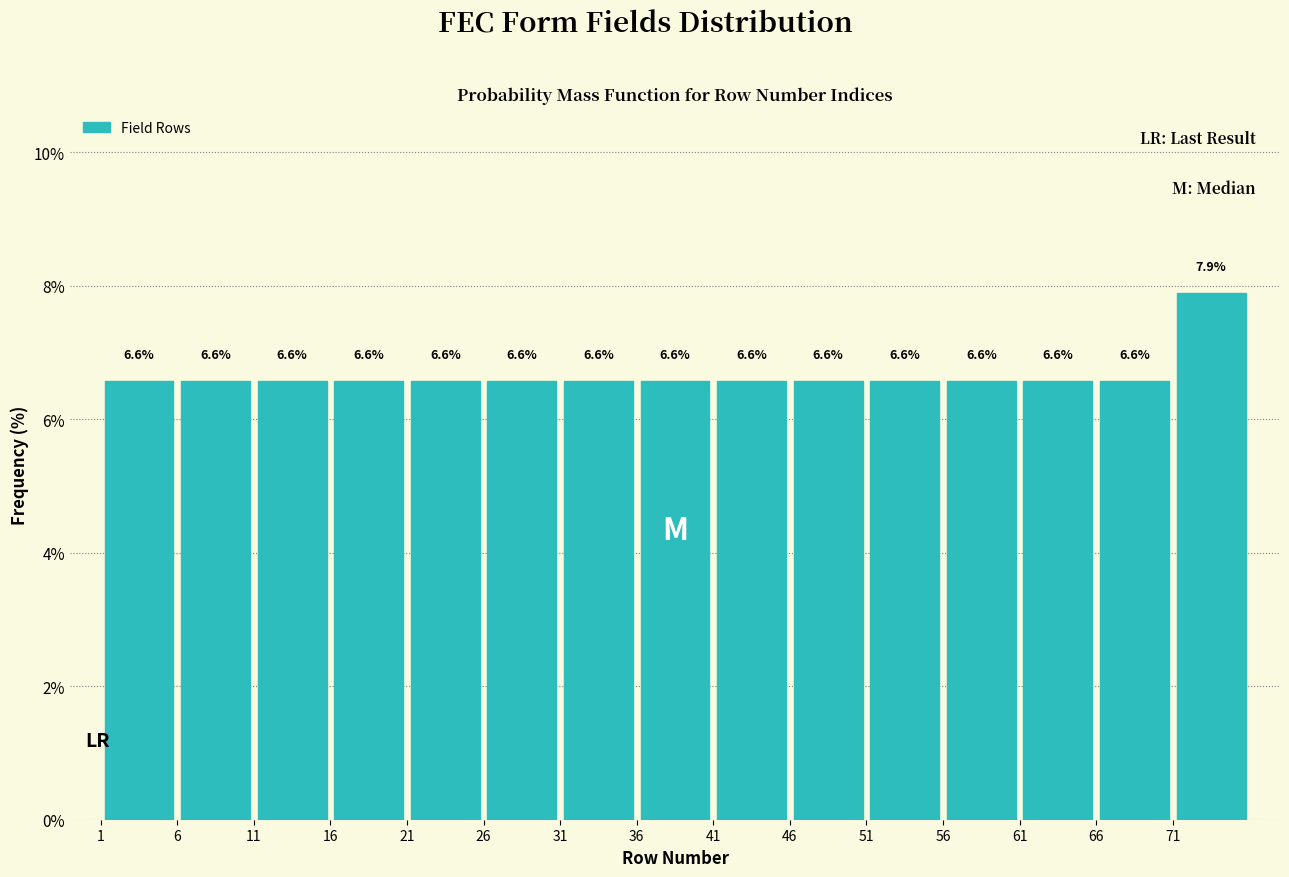

Reading left to right, list every bar in this chart as the range it spans on the x-axis followed by its height.

1 to 6: 6.6
6 to 11: 6.6
11 to 16: 6.6
16 to 21: 6.6
21 to 26: 6.6
26 to 31: 6.6
31 to 36: 6.6
36 to 41: 6.6
41 to 46: 6.6
46 to 51: 6.6
51 to 56: 6.6
56 to 61: 6.6
61 to 66: 6.6
66 to 71: 6.6
71 to 76: 7.9